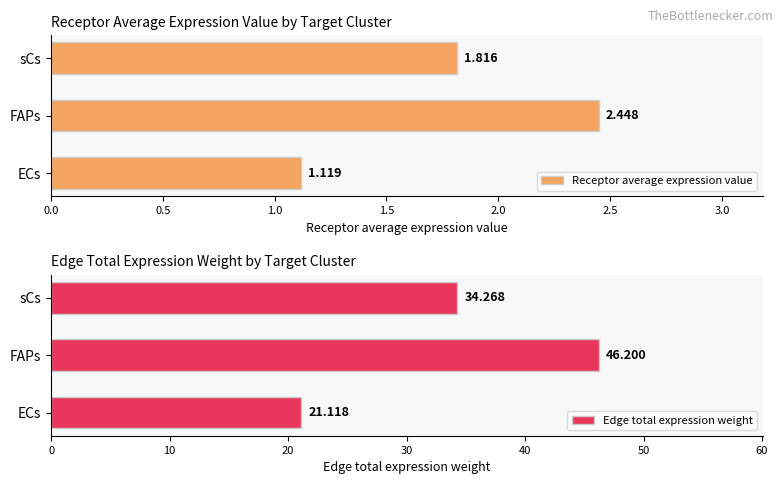

What are all the series names shown in the legend?

Receptor average expression value, Edge total expression weight